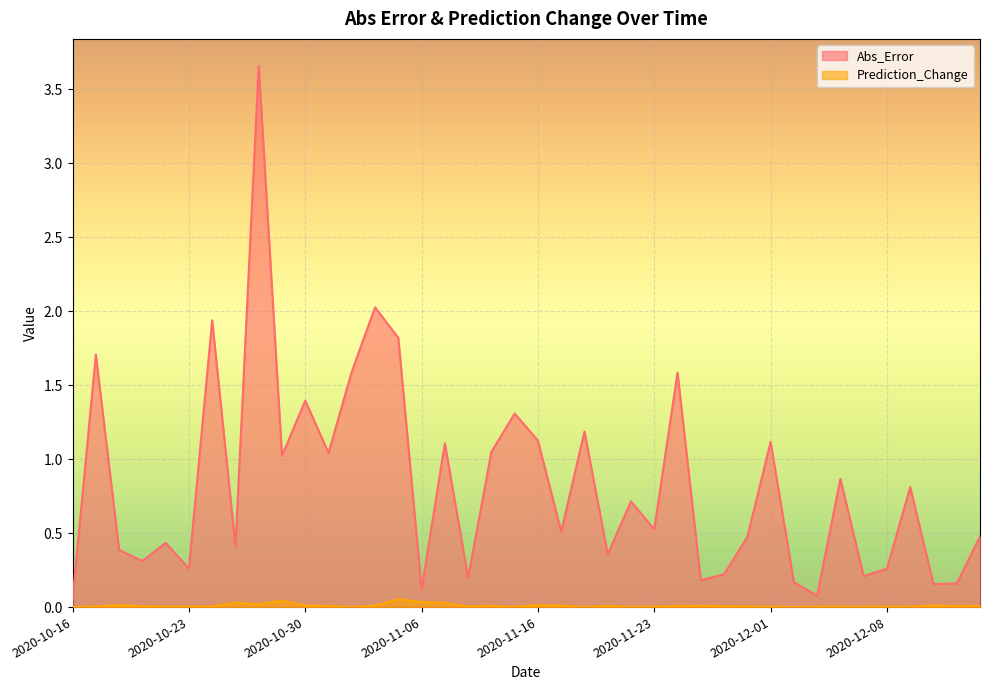

What position from the right is 2020-10-16?

40